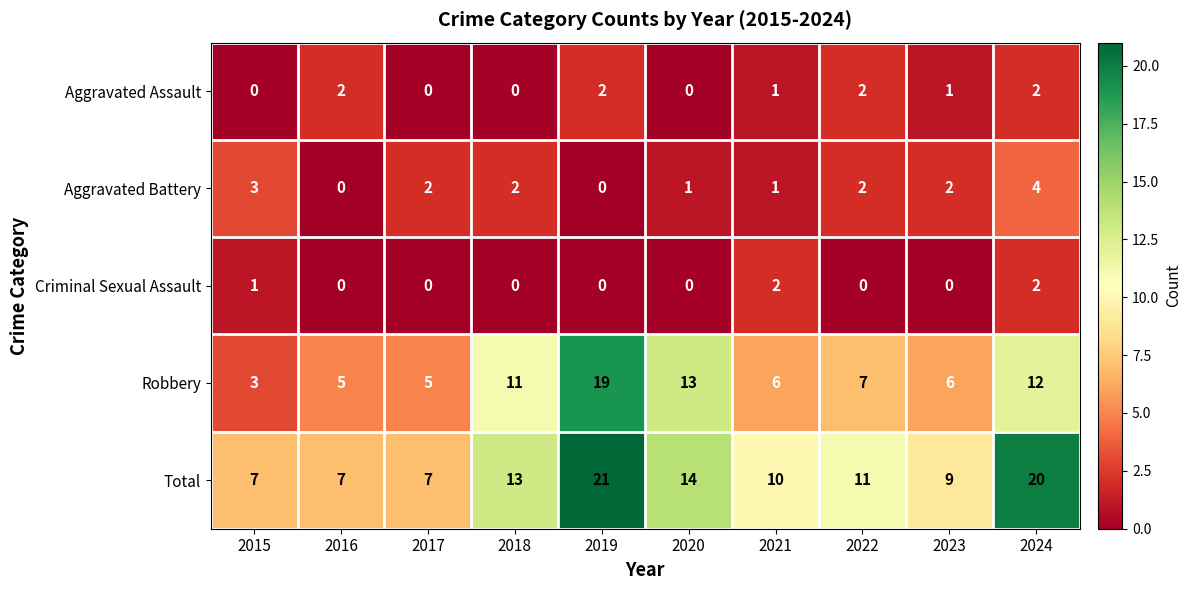

What is the spread (max minus min) of values at 2019?

21